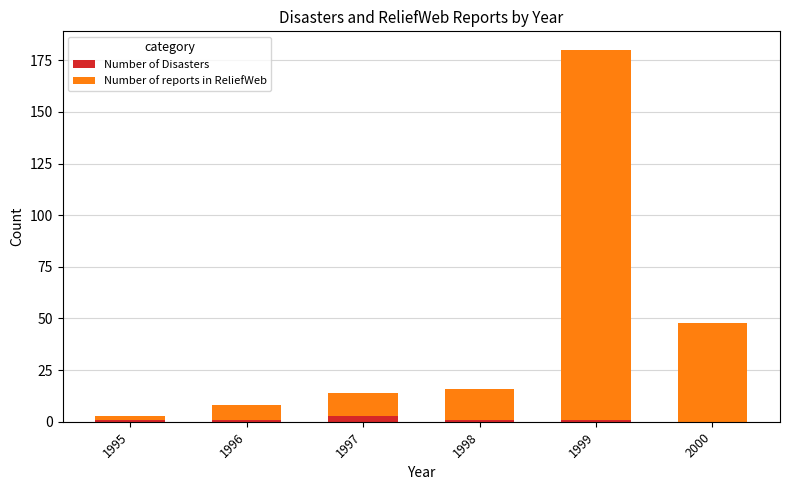

Is it true that Number of Disasters equals 3 at 1997?

True